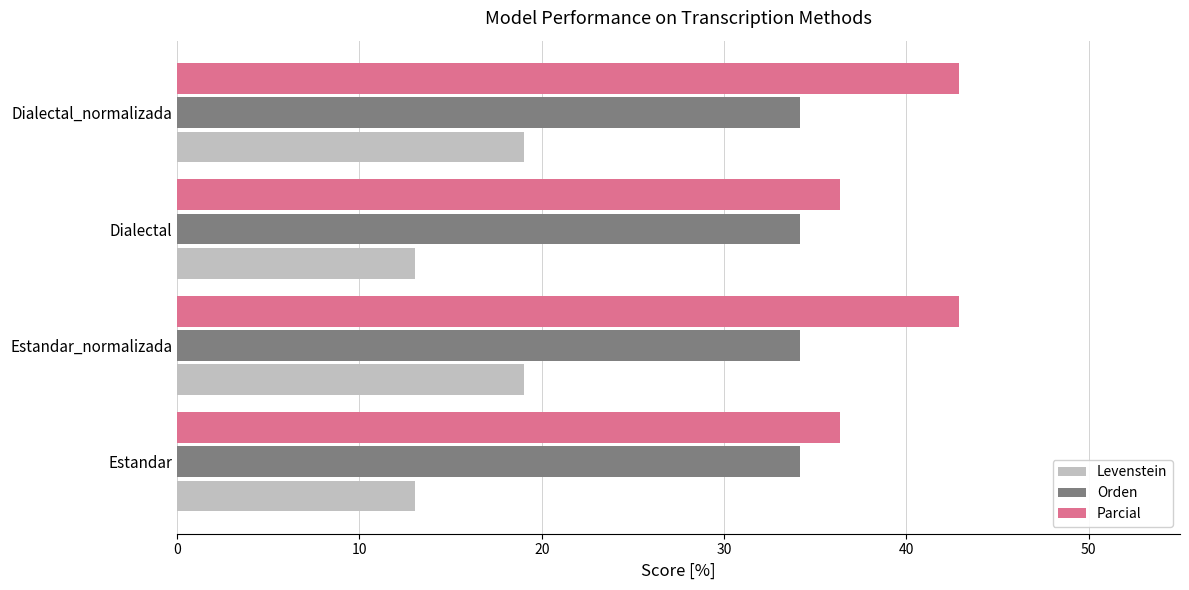

Is it true that Levenstein equals 19.0 at Dialectal_normalizada?

True